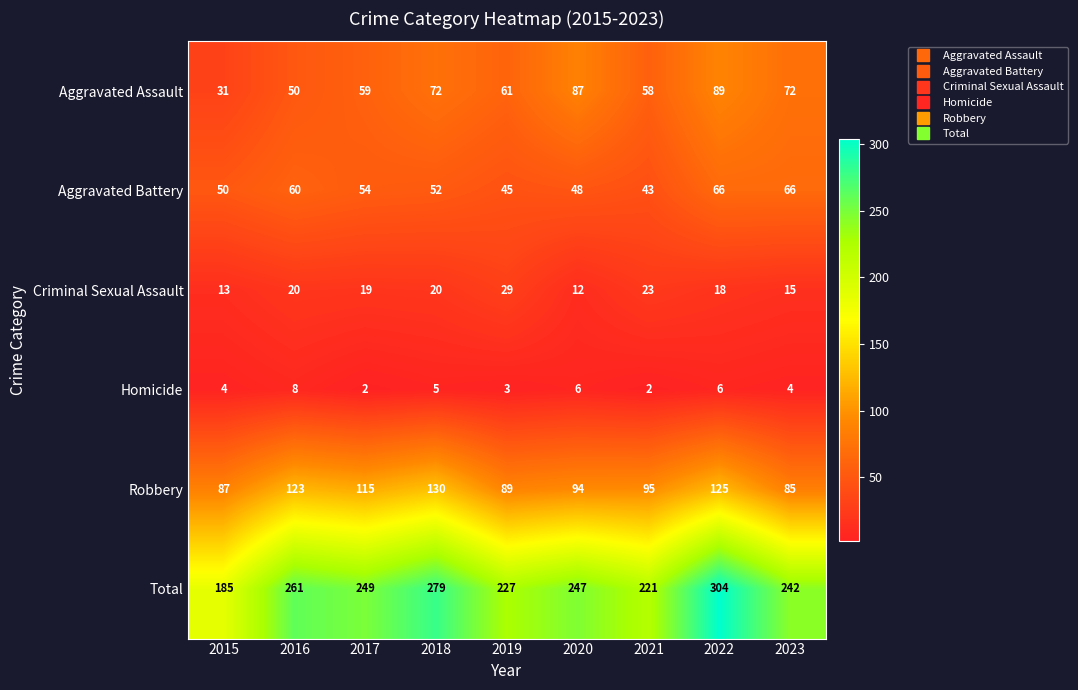

Which category has the highest value across all series?

2022